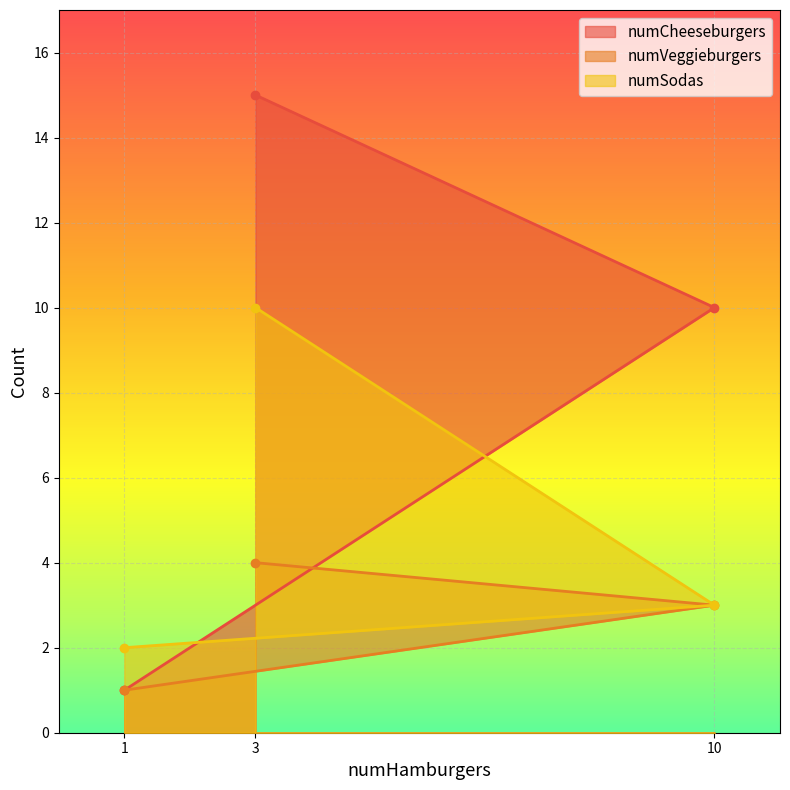

Which has a higher value, 1 or 10?

10